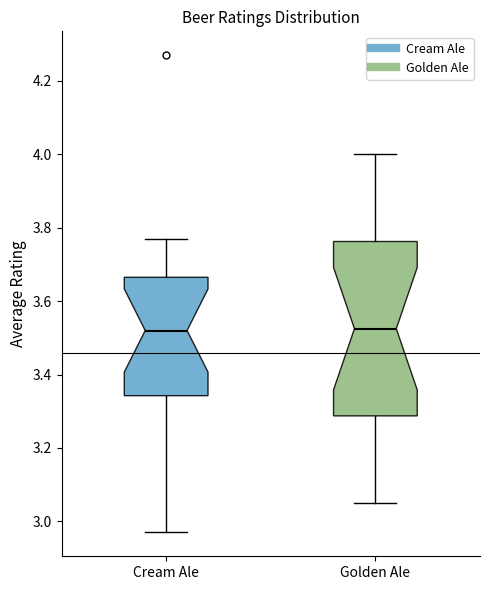

Reading left to right, transcribe this box plot: for each box, give where its median line is, the range the box spans, and where its two whiskers end, as read against the y-axis. The values are not printed on the chart, so give them approximately, as read against the axis.

Cream Ale: median 3.52, box 3.34 to 3.66, whiskers 2.98 to 3.78
Golden Ale: median 3.52, box 3.28 to 3.76, whiskers 3.06 to 4.00